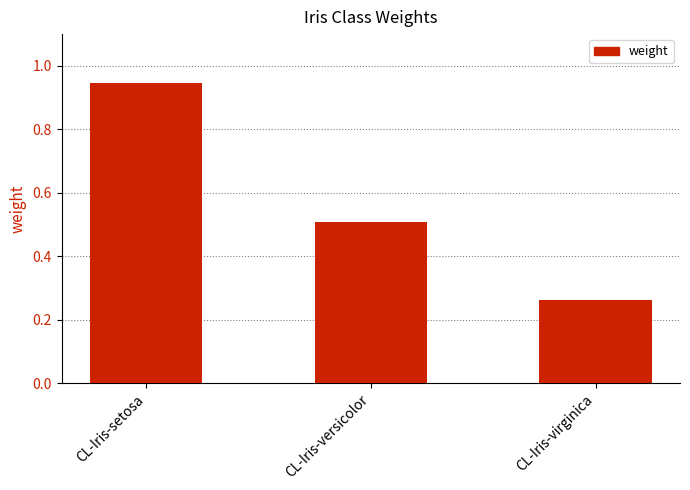

Rank the categories by value from lowest to highest.

CL-Iris-virginica, CL-Iris-versicolor, CL-Iris-setosa